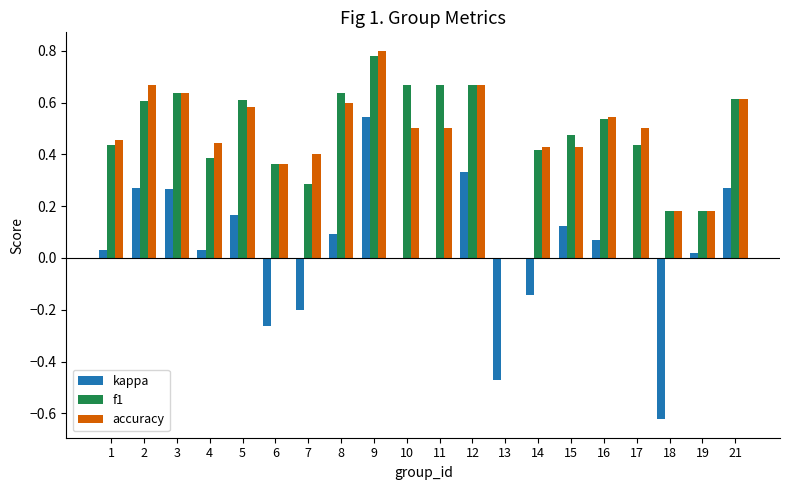

Which category has the highest value in the kappa series?

9